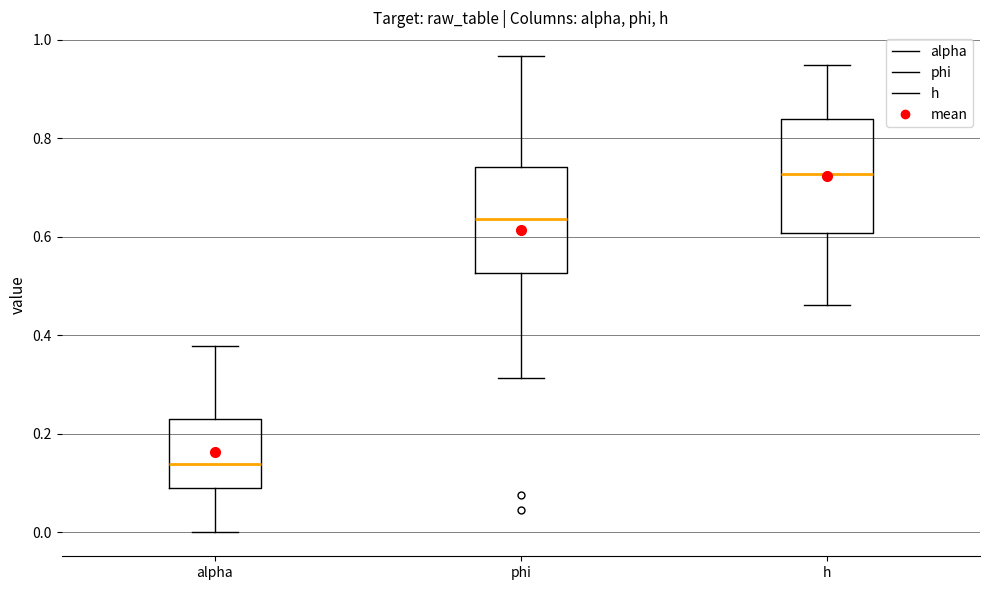

Which box's median line is the lowest?

alpha